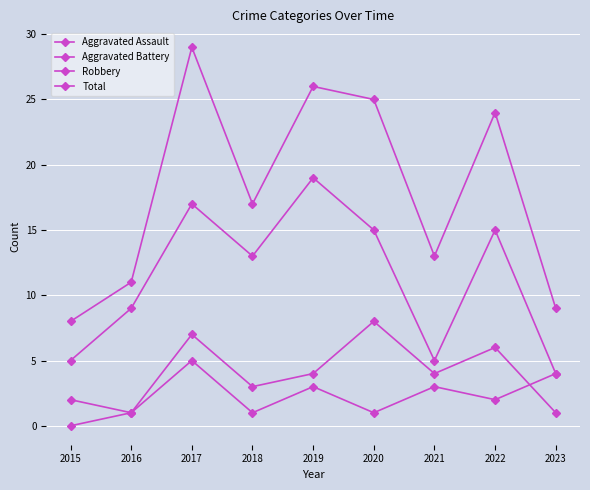

Is this an area chart (filled region under the line)?

No